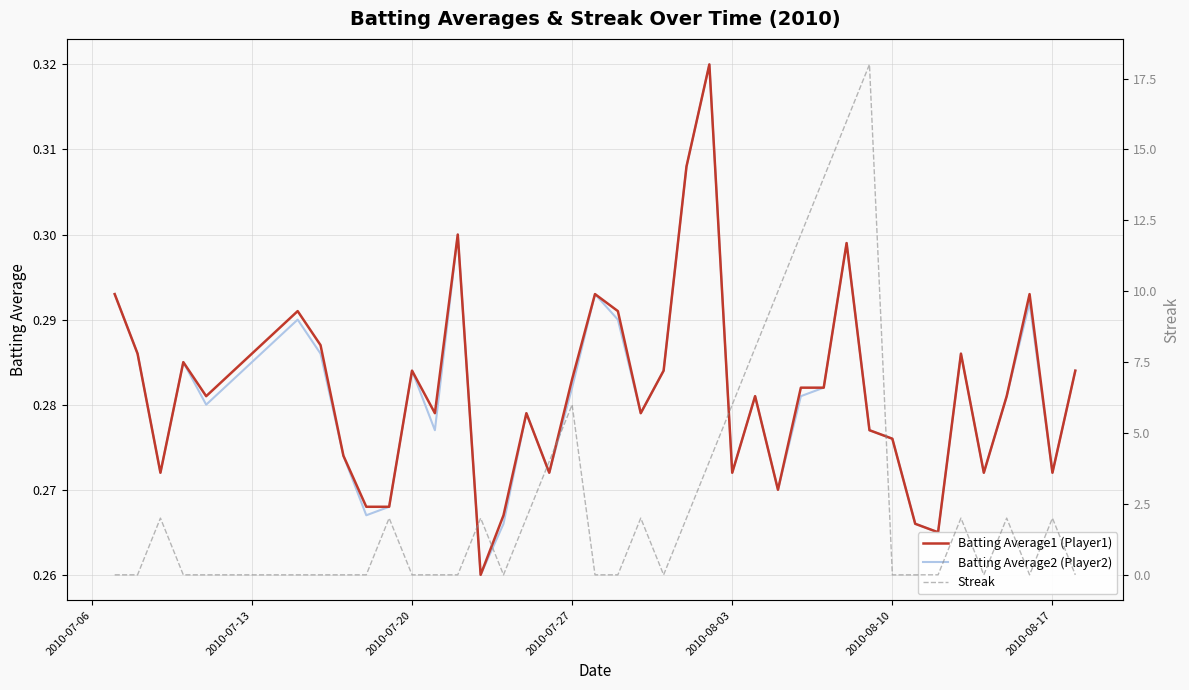

The value of Batting Average1 (Player1) at 2010-07-27 is 0.1. True or false?

False